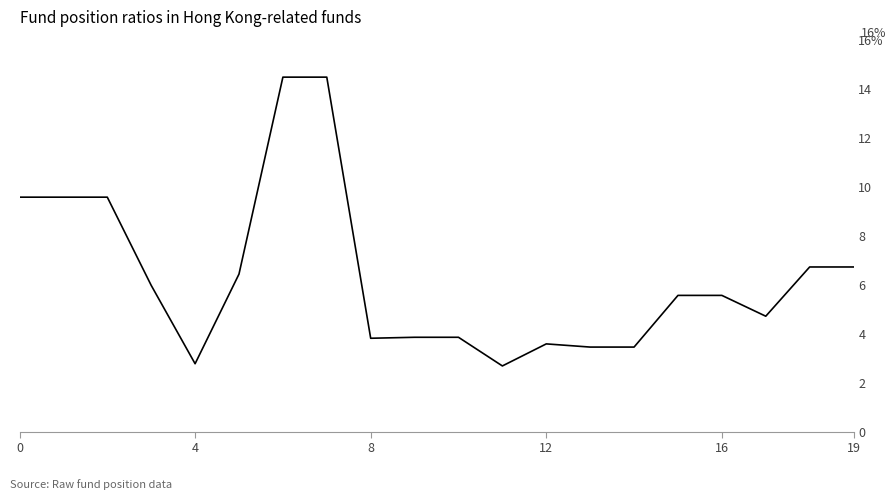

What is the sum of all values?

126.8